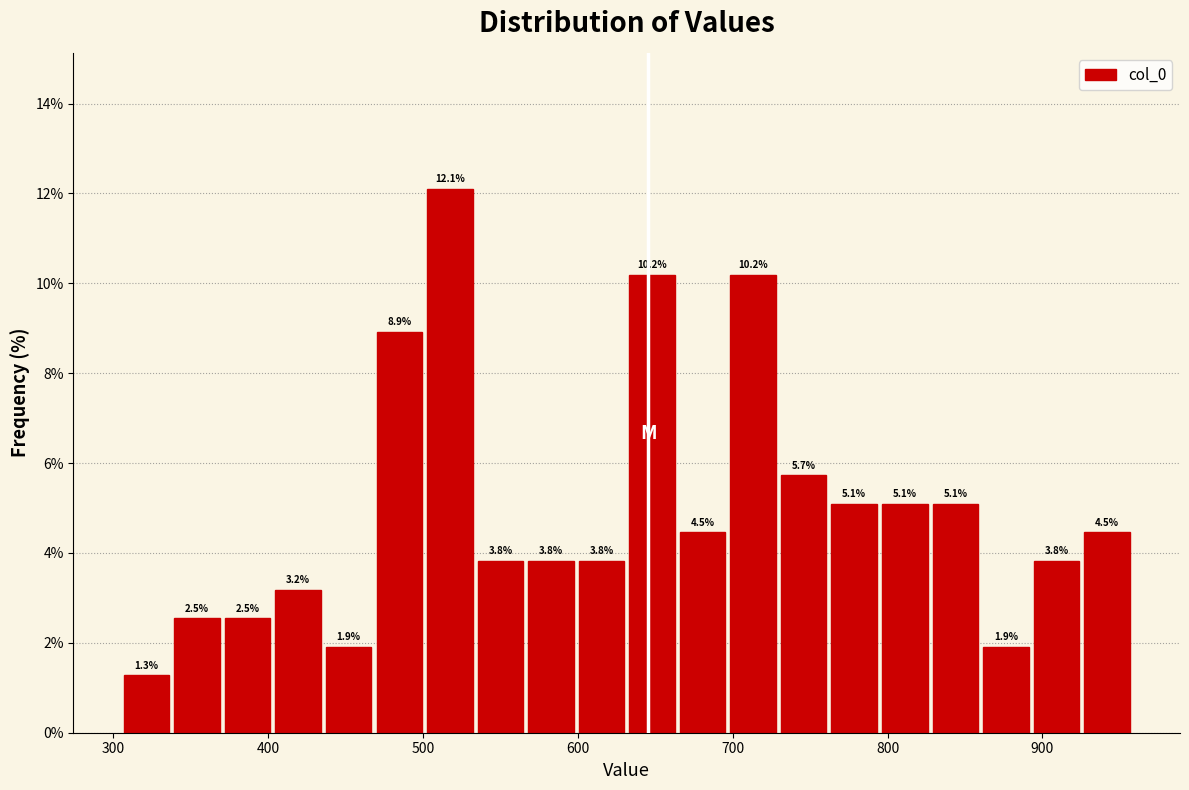

Read against the x-axis, roughly where is the centre of the tallest bar?

520